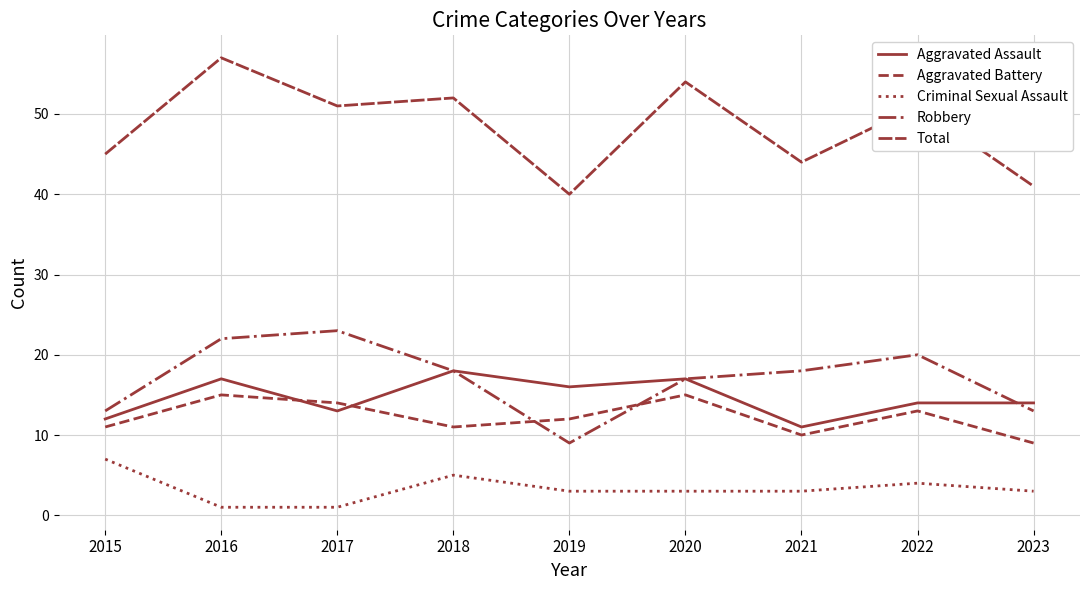

What is the difference between the maximum and minimum values in the Aggravated Battery series?

6